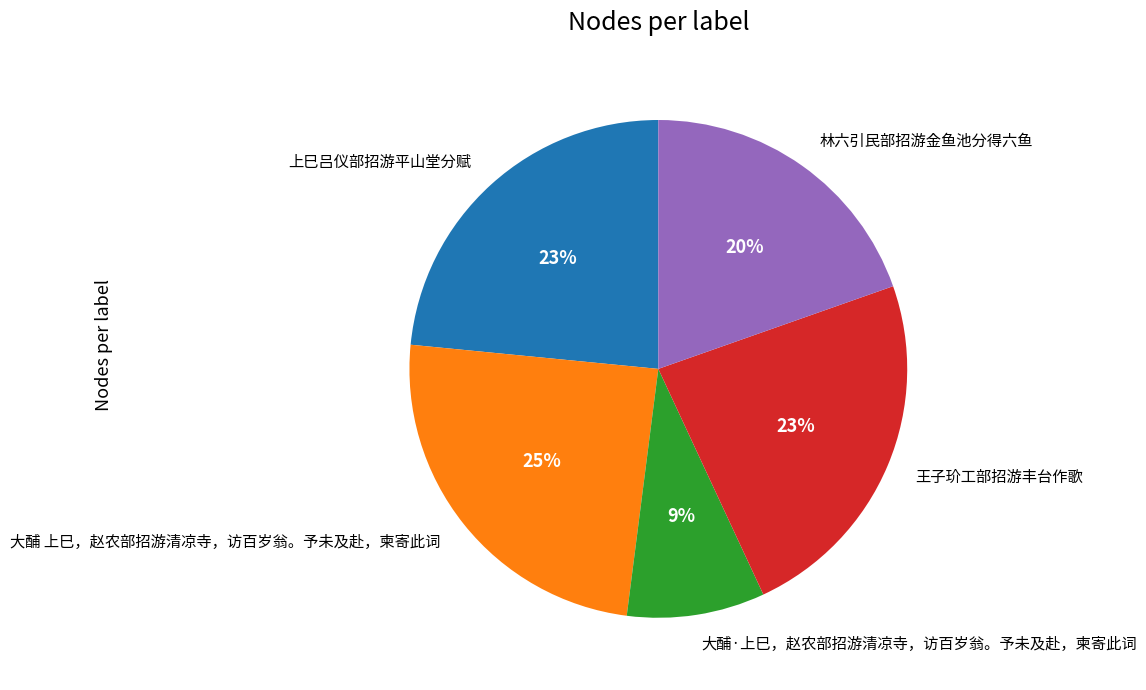

Which category has the smallest portion of the pie?

大酺·上巳，赵农部招游清凉寺，访百岁翁。予未及赴，柬寄此词